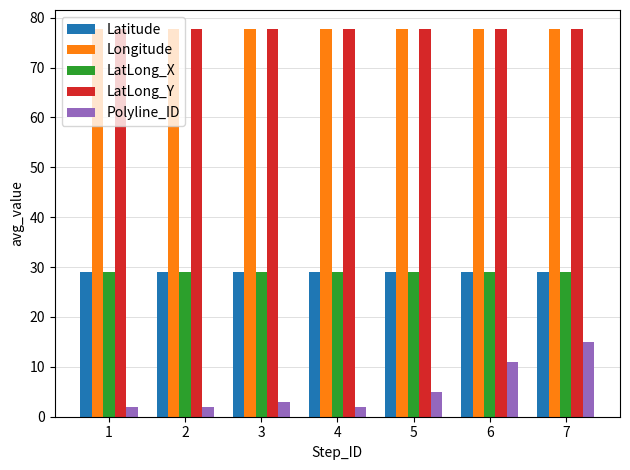

At which category is the sum across all series the highest?

7